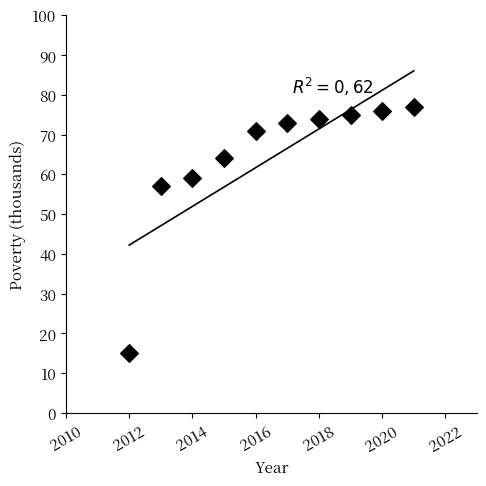

What Y value in the scatter plot is closest to 46?

57